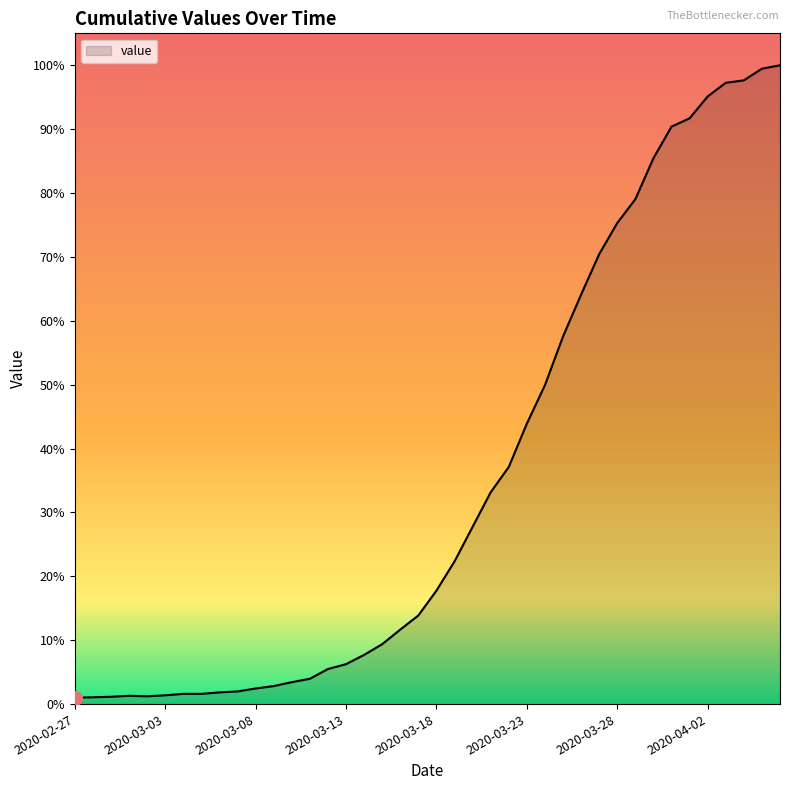

Does the chart have visible grid lines?

No